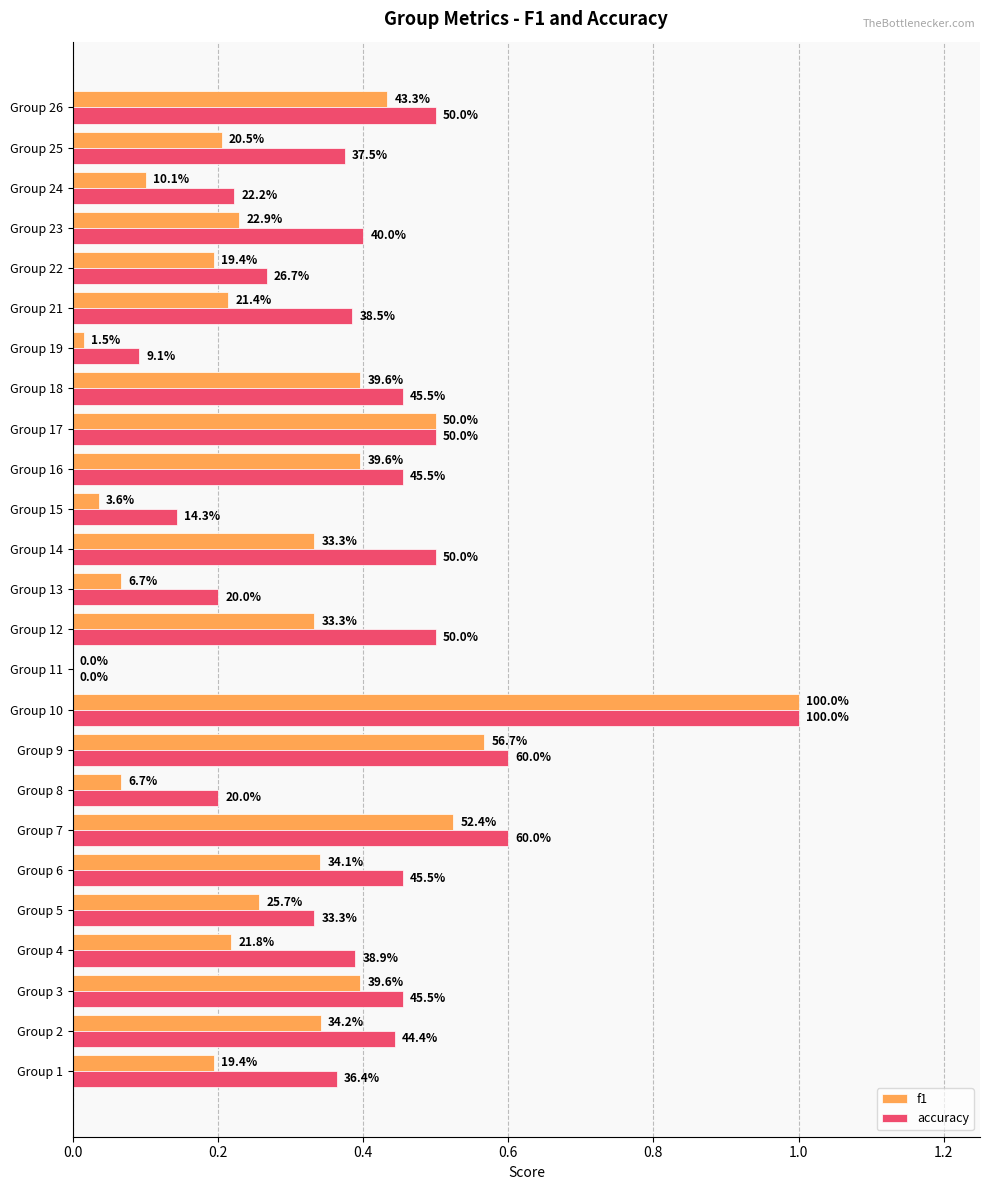

What are all the series names shown in the legend?

f1, accuracy